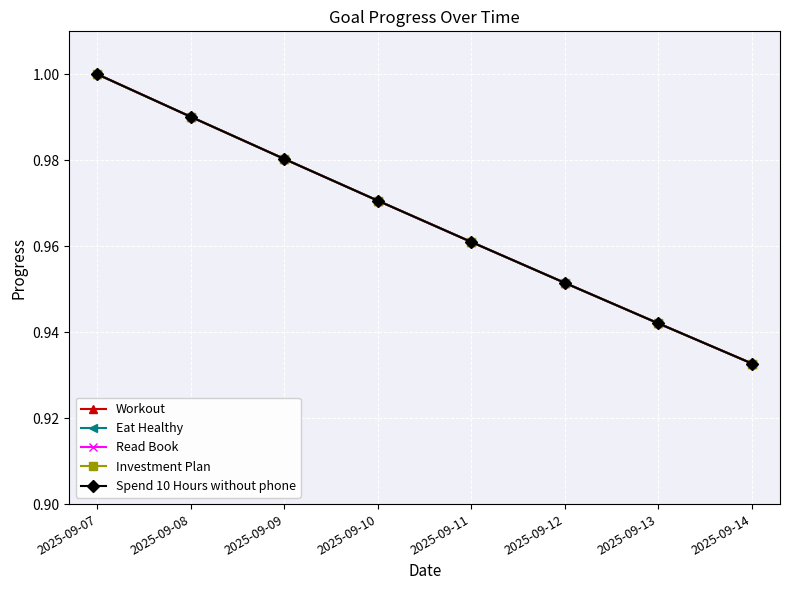

True or false: Eat Healthy and Workout intersect in this chart.

False